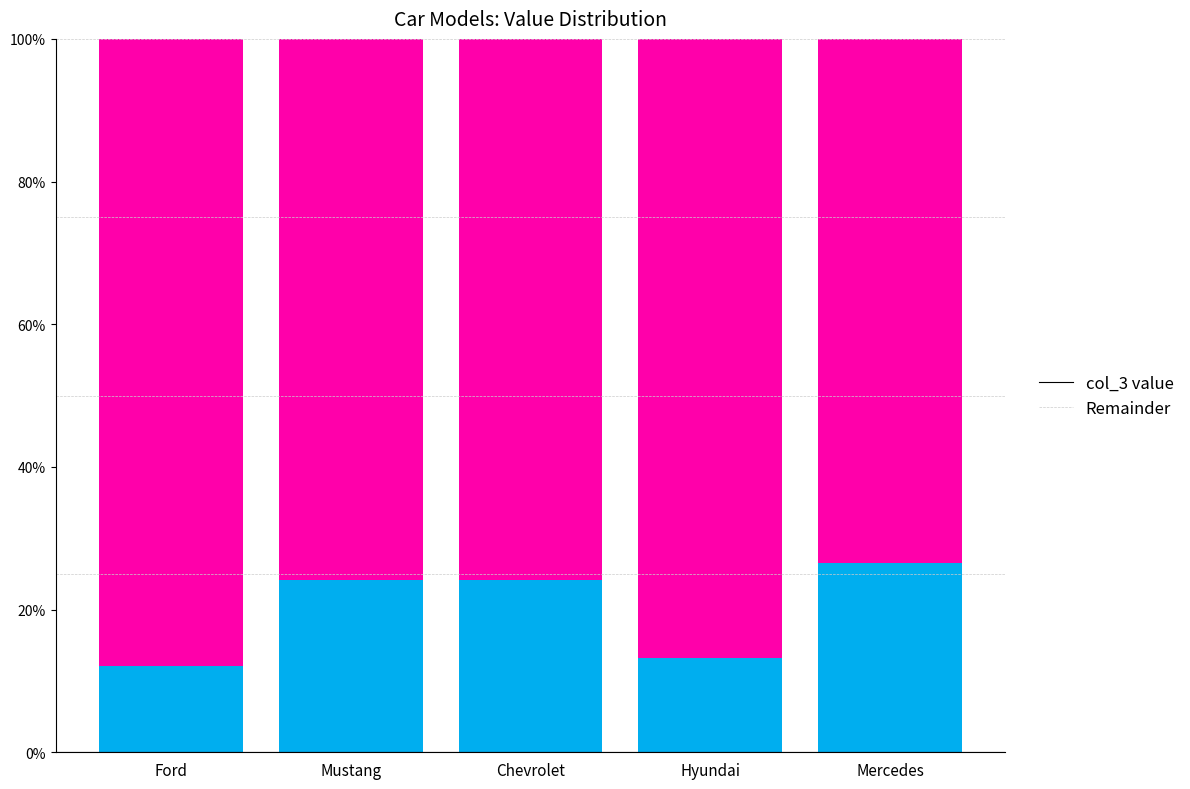

What are all the series names shown in the legend?

col_3 value, Remainder